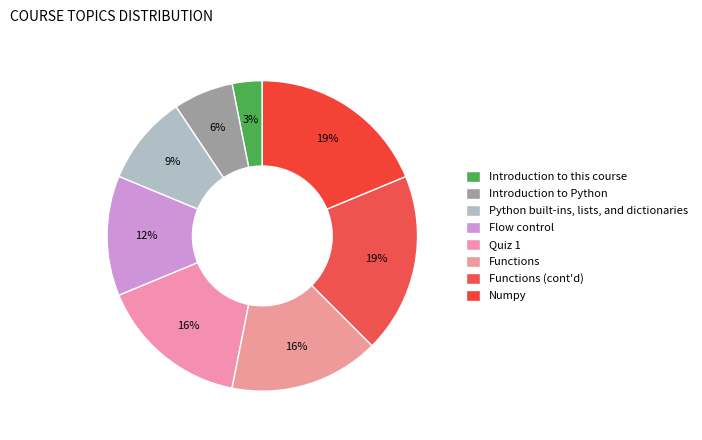

The Introduction to this course slice represents 3% of the pie. True or false?

True